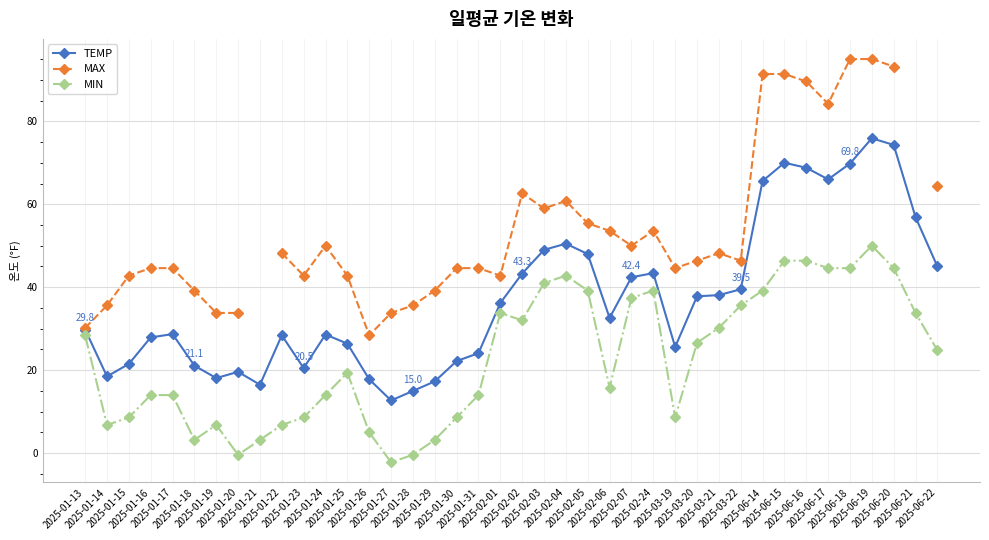

What is the lowest value of the TEMP series?

12.7